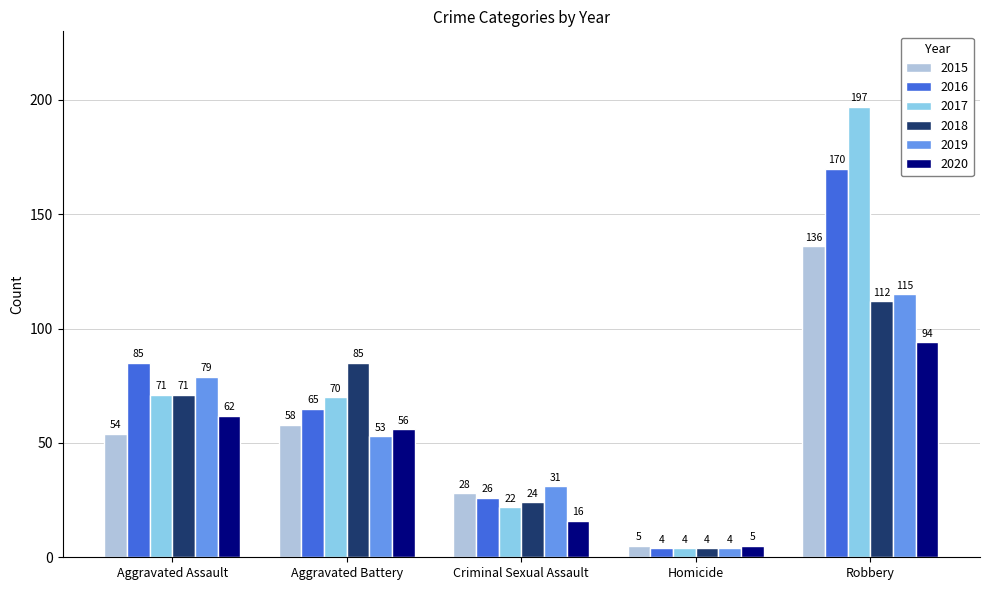

The 2019 series shows 18 at Aggravated Battery. True or false?

False